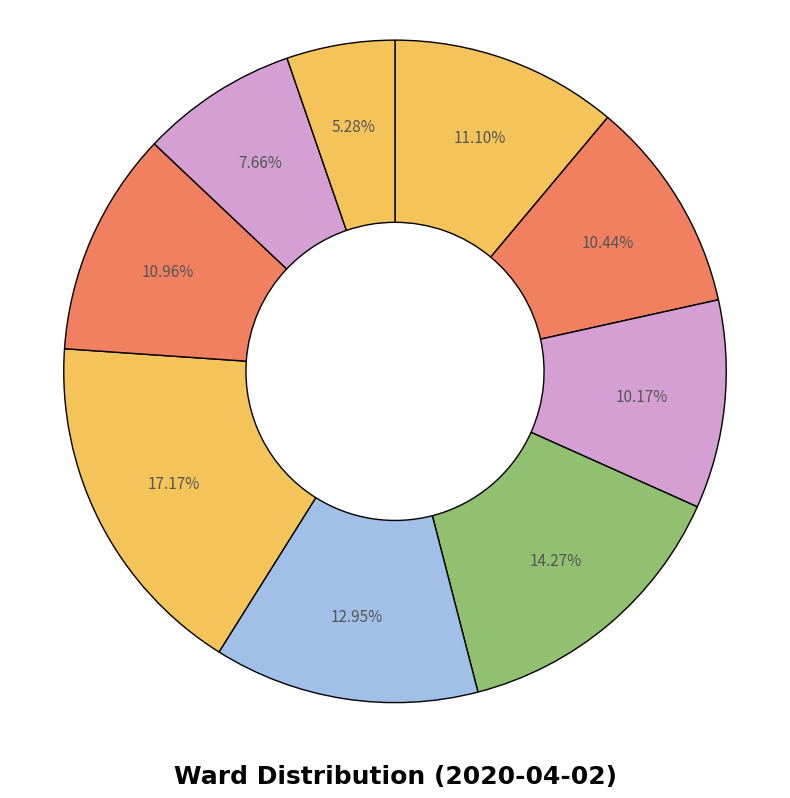

Count the number of slices in the pie.

9